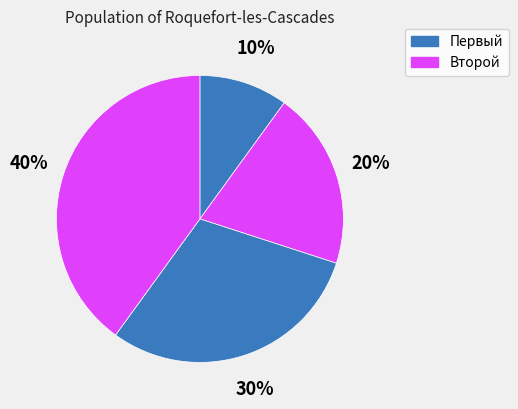

Count the number of slices in the pie.

4